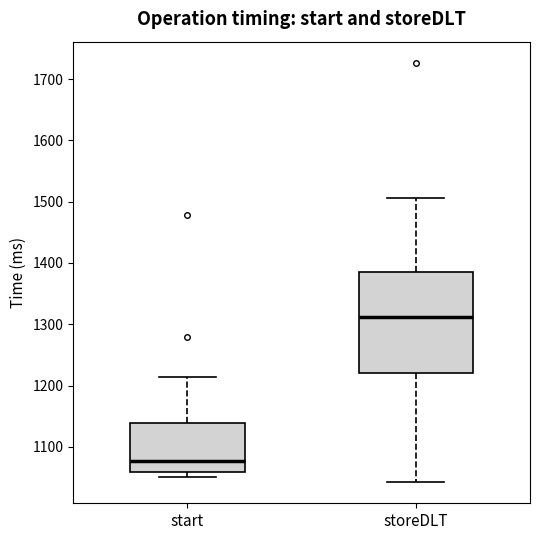

Where does the lower whisker of the box for storeDLT end on the y-axis? The values are not printed on the chart, so give them approximately, as read against the axis.

1040